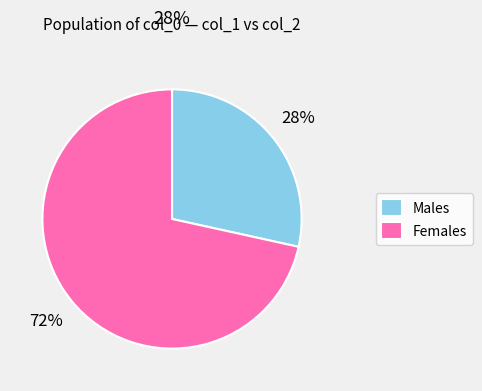

What is the smallest slice in the pie chart?

Males